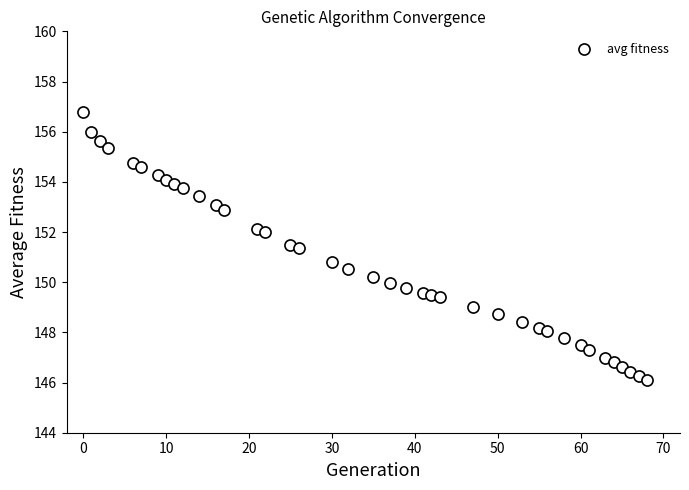

What is the range of Y values (max minus min)?

10.7